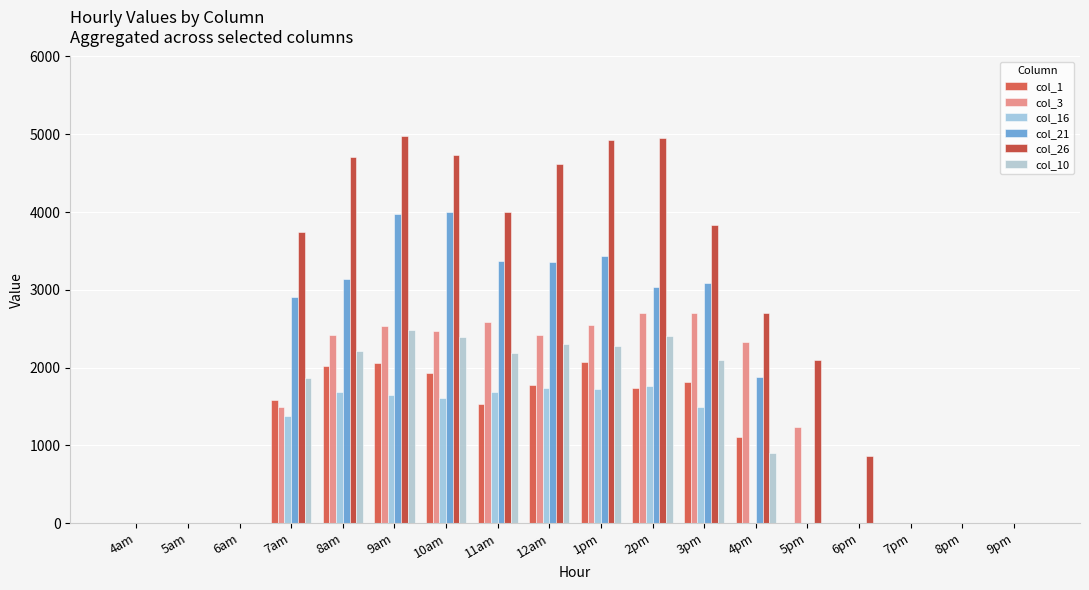

The value of col_26 at 8am is 4704.6. True or false?

True